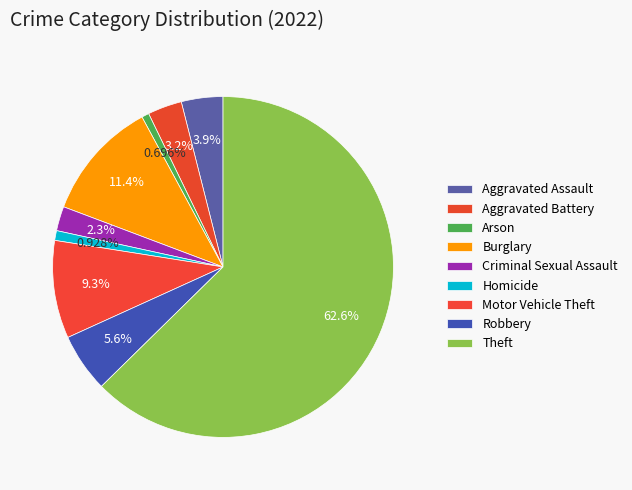

Is the sum of Aggravated Assault and Motor Vehicle Theft greater than half?

No